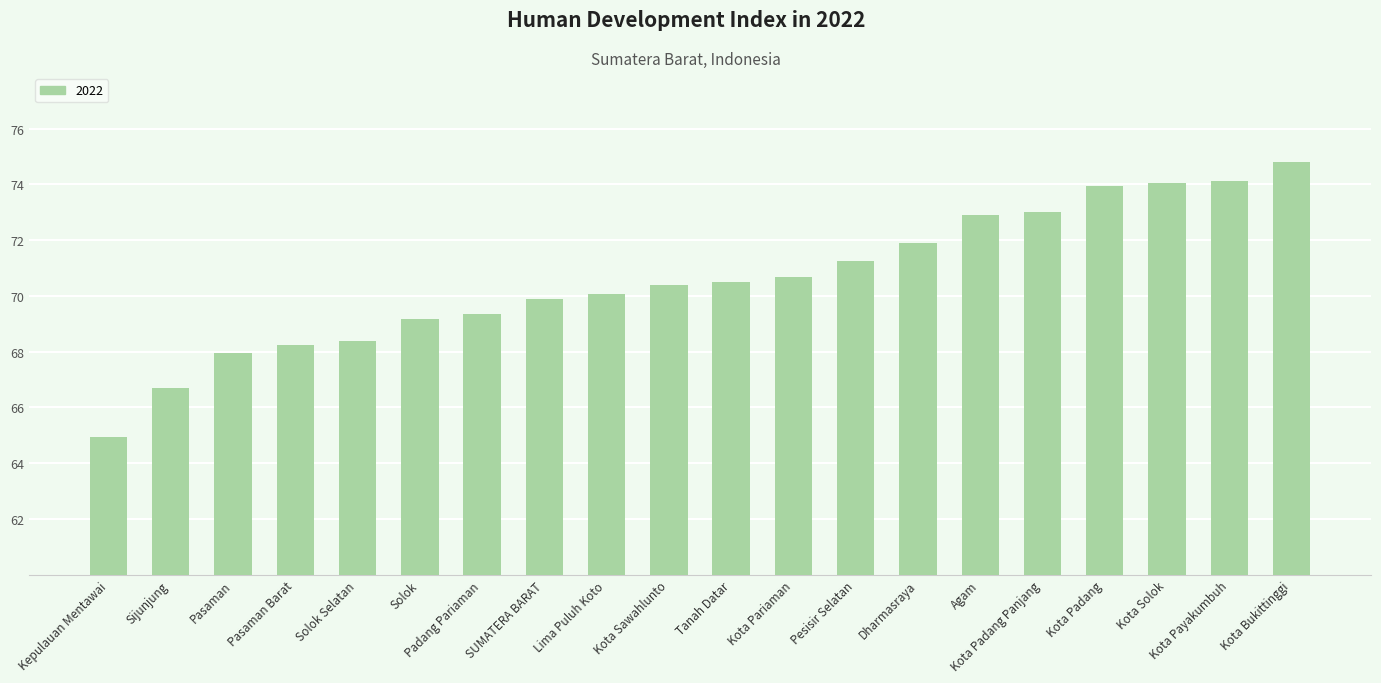

True or false: the data shows 70.5 at Tanah Datar.

True